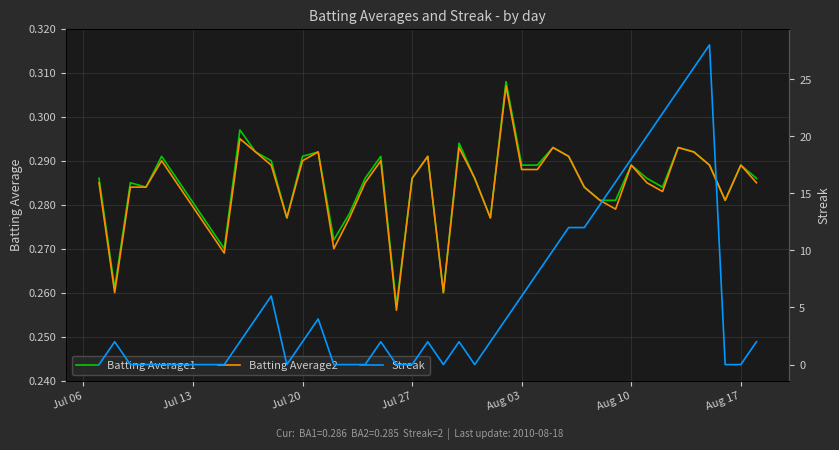

The value of Batting Average2 at Jul 27 is 0.2. True or false?

False